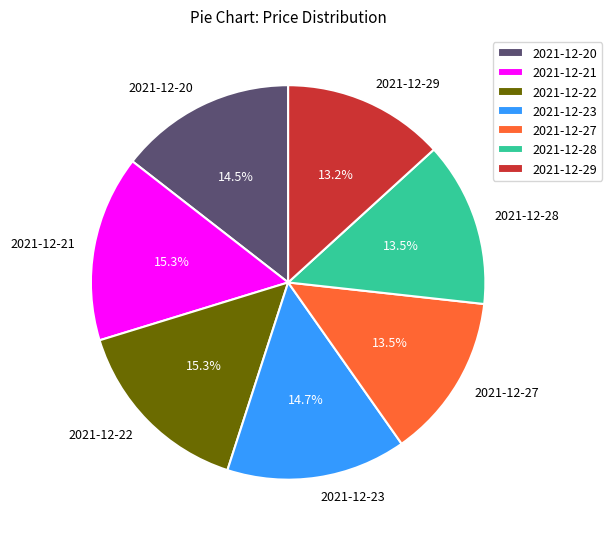

Approximately how many times larger is the value at 2021-12-22 compared to 2021-12-23?

1.0